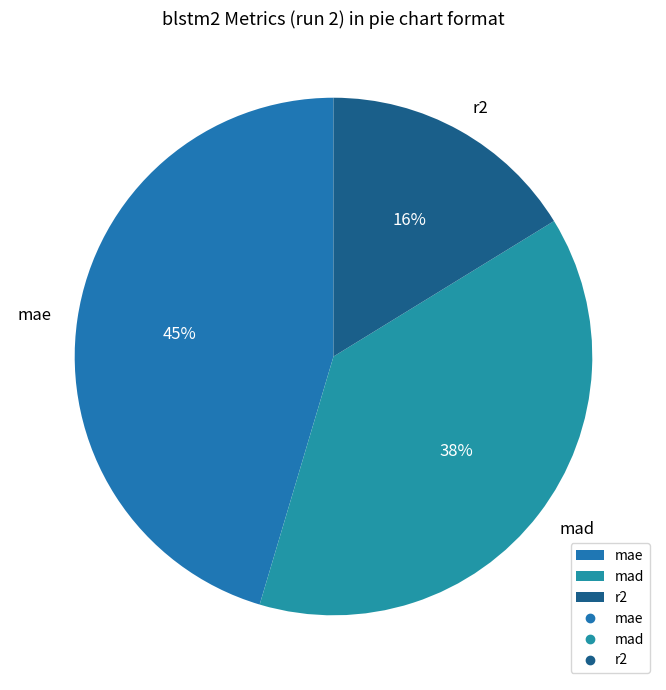

To the nearest percent, what is the average slice percentage?

33%